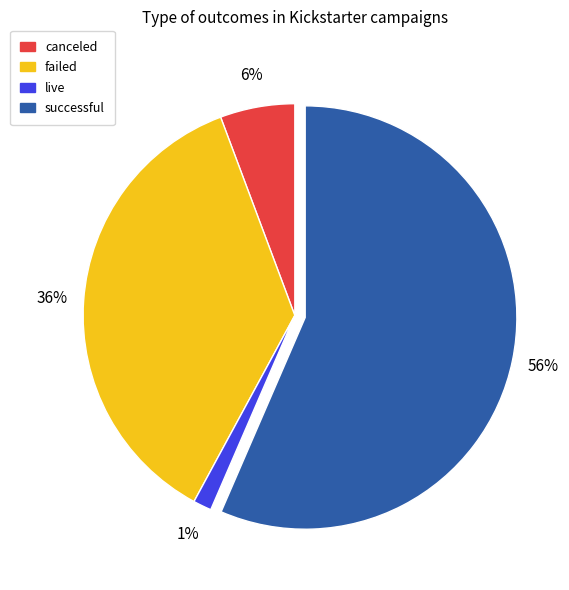

What is the largest slice in the pie chart?

successful